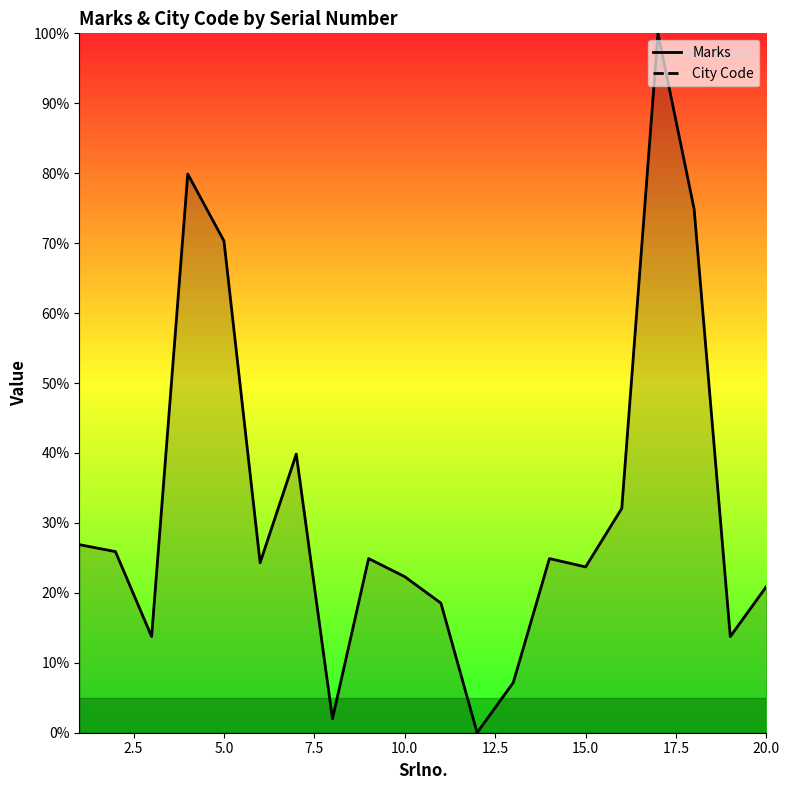

What is the value of the Marks point at the 10th from the left?

22.3